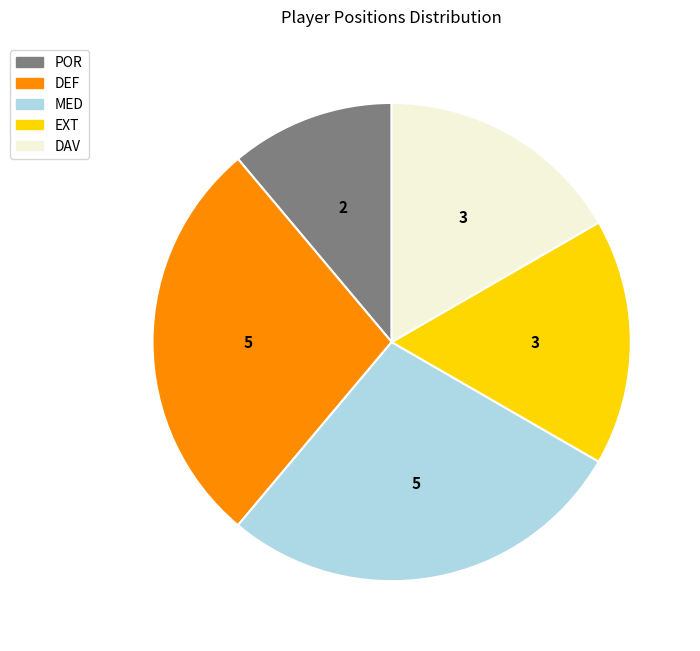

Do EXT and MED together represent more than half of the pie?

No